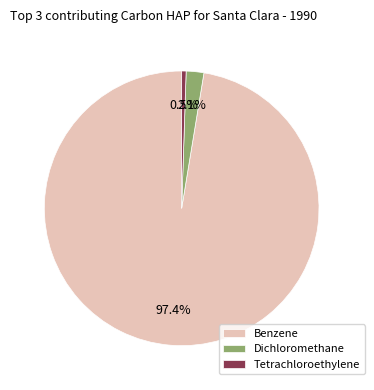

What is the total percentage of Tetrachloroethylene and Benzene?

97.9%